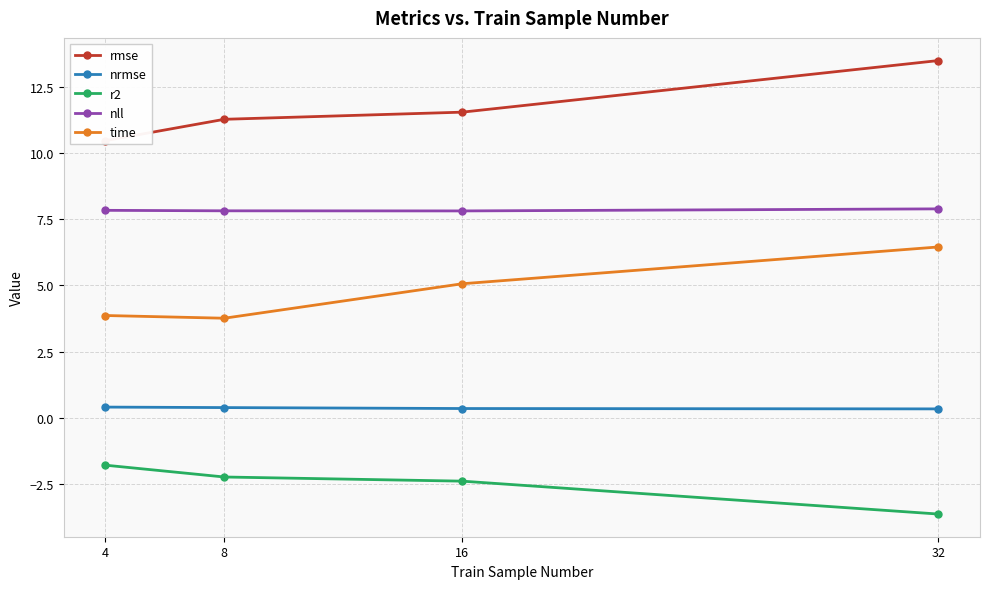

Which series has the largest range (max minus min)?

rmse